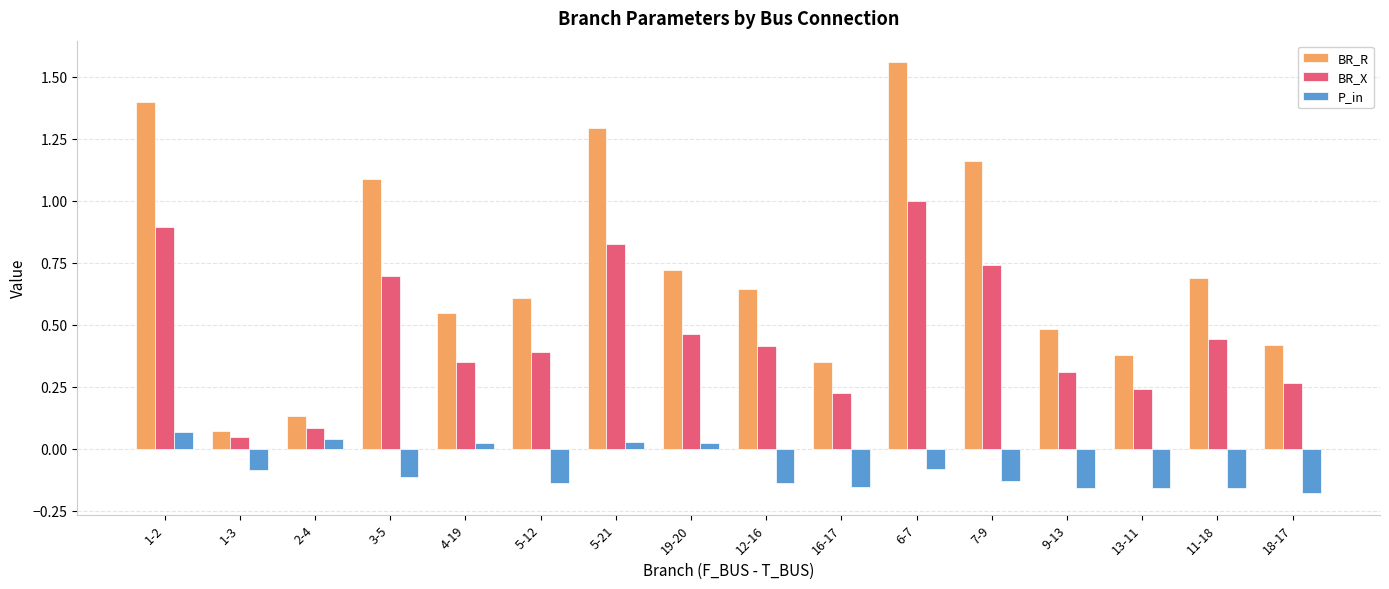

At which label is BR_R closest to 0?

1-3